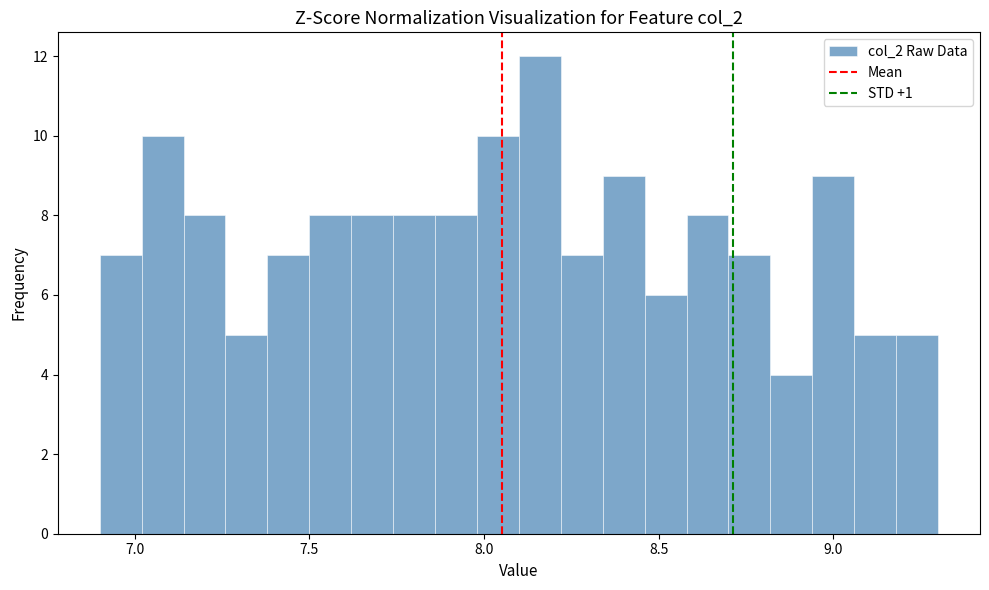

Around what value on the x-axis is the tallest bar? Give the approximate position of its centre, as read against the axis.

8.15